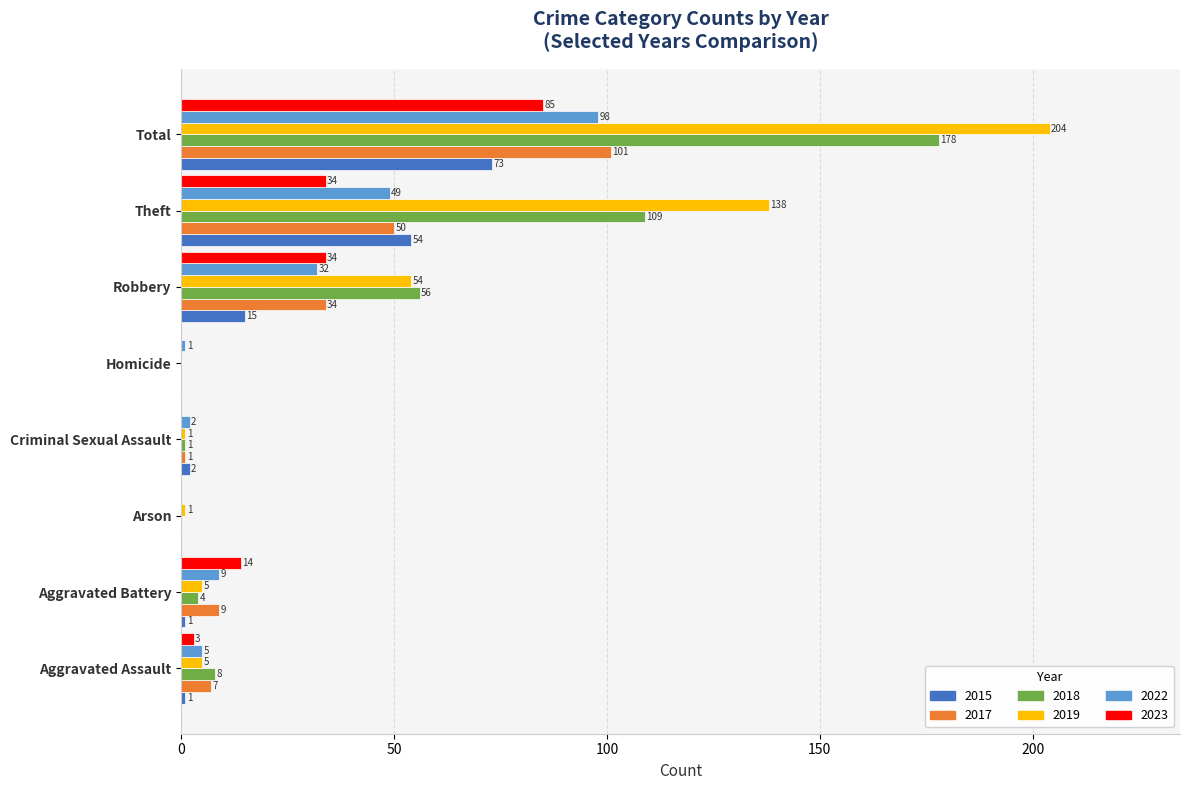

What is the highest value of the 2023 series?

85